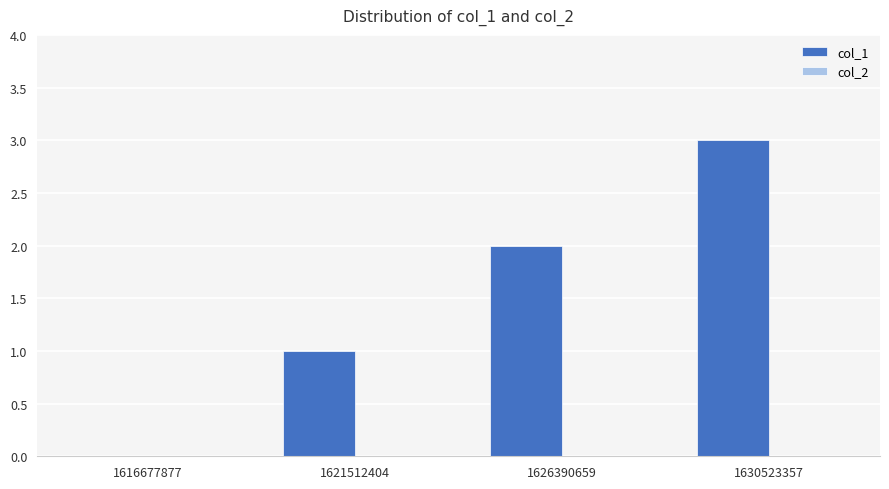

What is the approximate value at 1630523357?

3